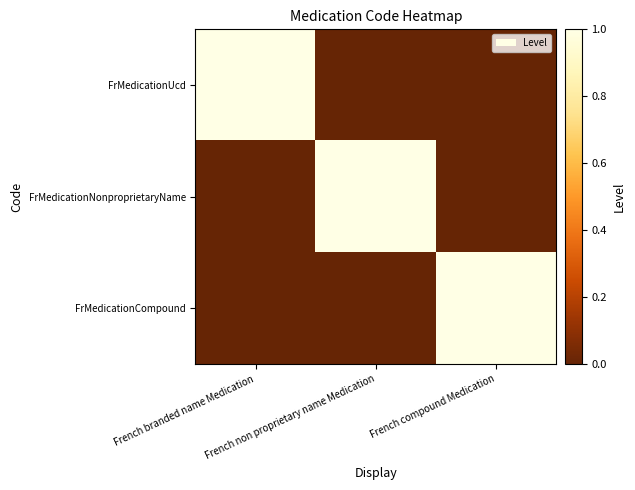

What is the total value across all series at French non proprietary name Medication?

1